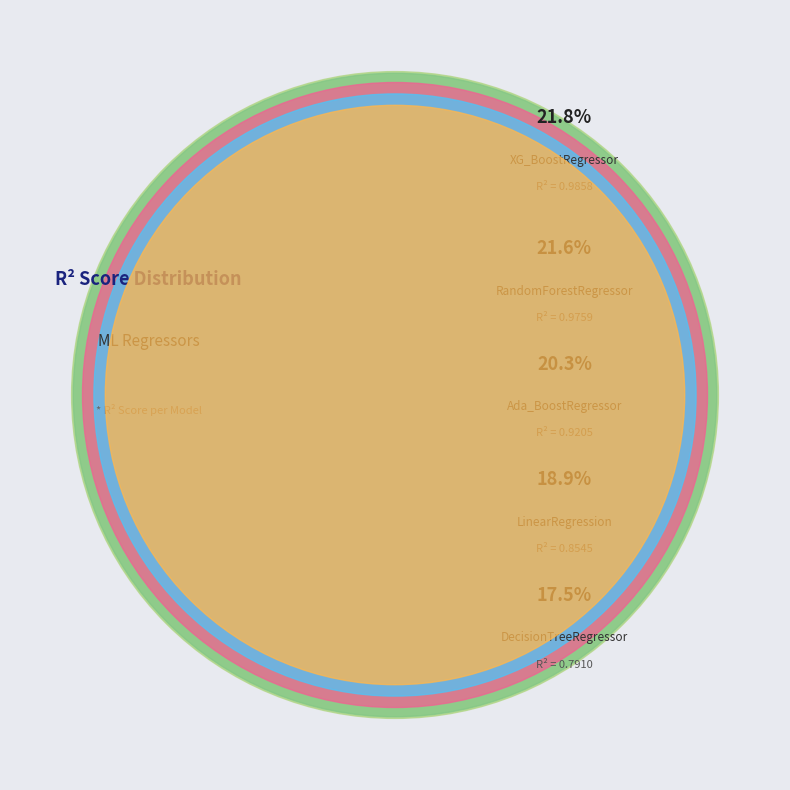

What is the smallest slice in the pie chart?

DecisionTreeRegressor